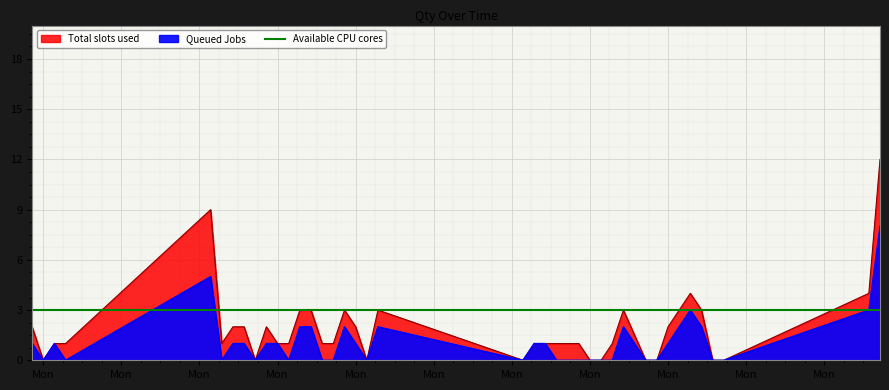

What is the difference between the second highest and minimum values in the Total slots used series?

9